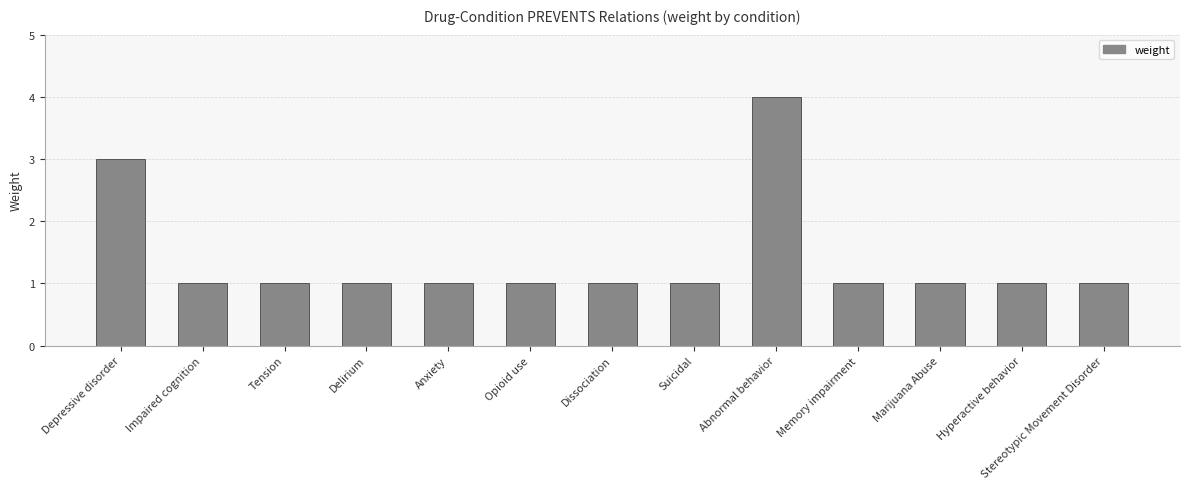

What is the sum of all values?

18